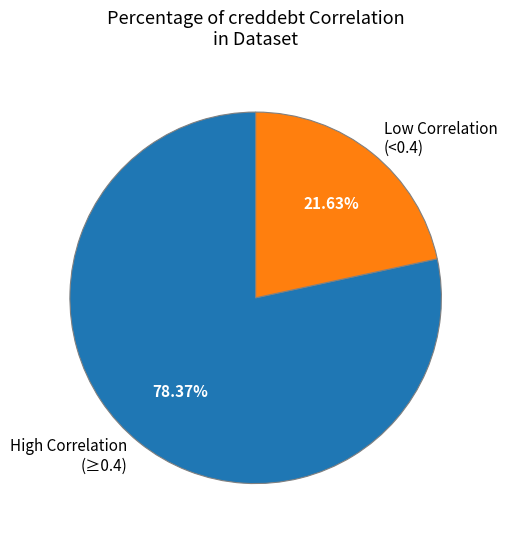

Do High Correlation (≥0.4) and Low Correlation (<0.4) together represent more than half of the pie?

Yes